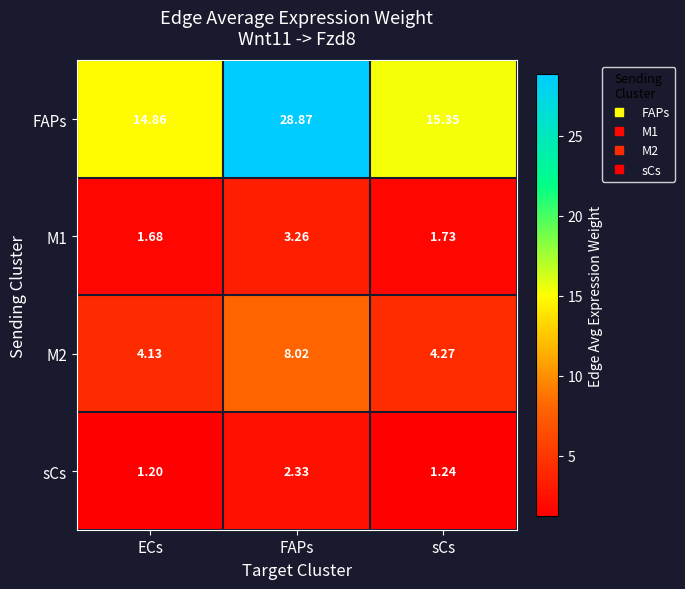

List the labels in order of sCs value, largest first.

FAPs, sCs, ECs